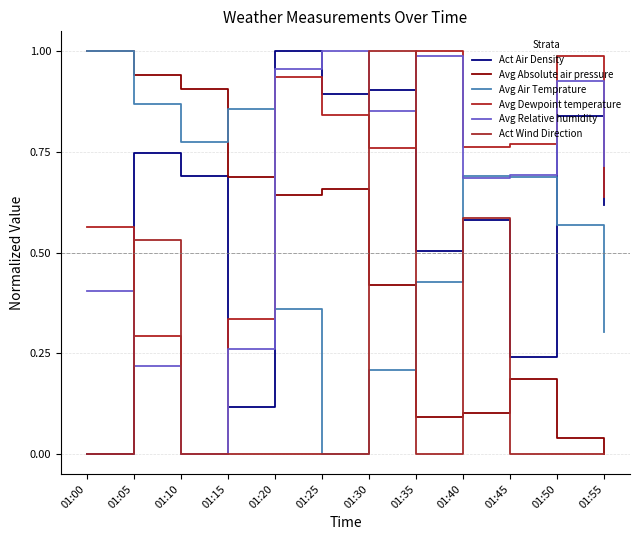

Does the chart display data point markers on the line(s)?

No